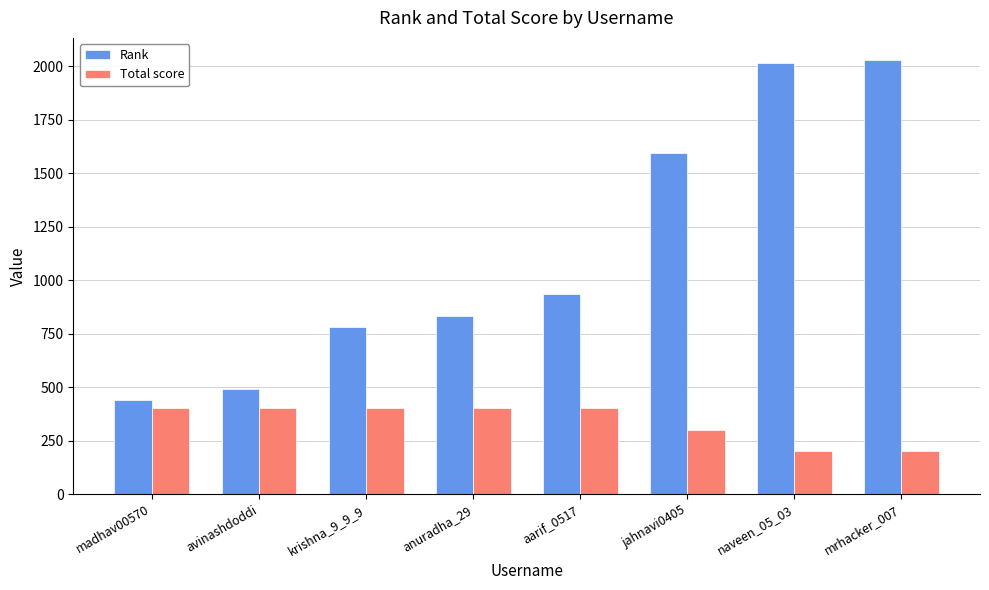

The Total score series shows 400 at aarif_0517. True or false?

True